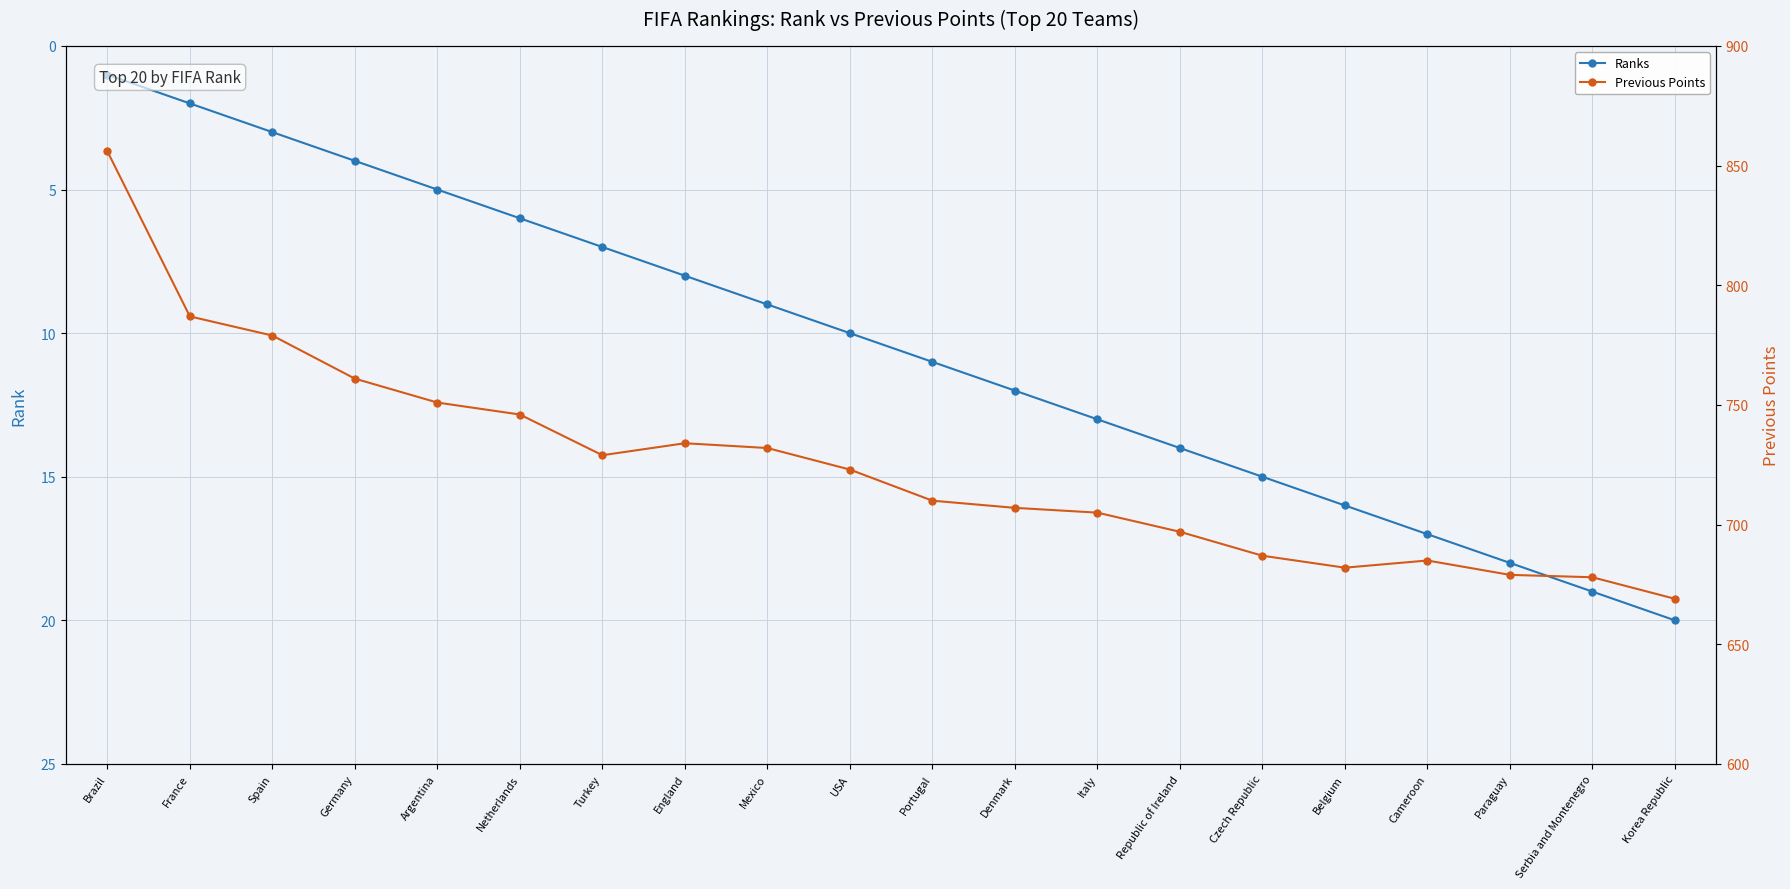

What is the difference between the Ranks values at England and Spain?

5